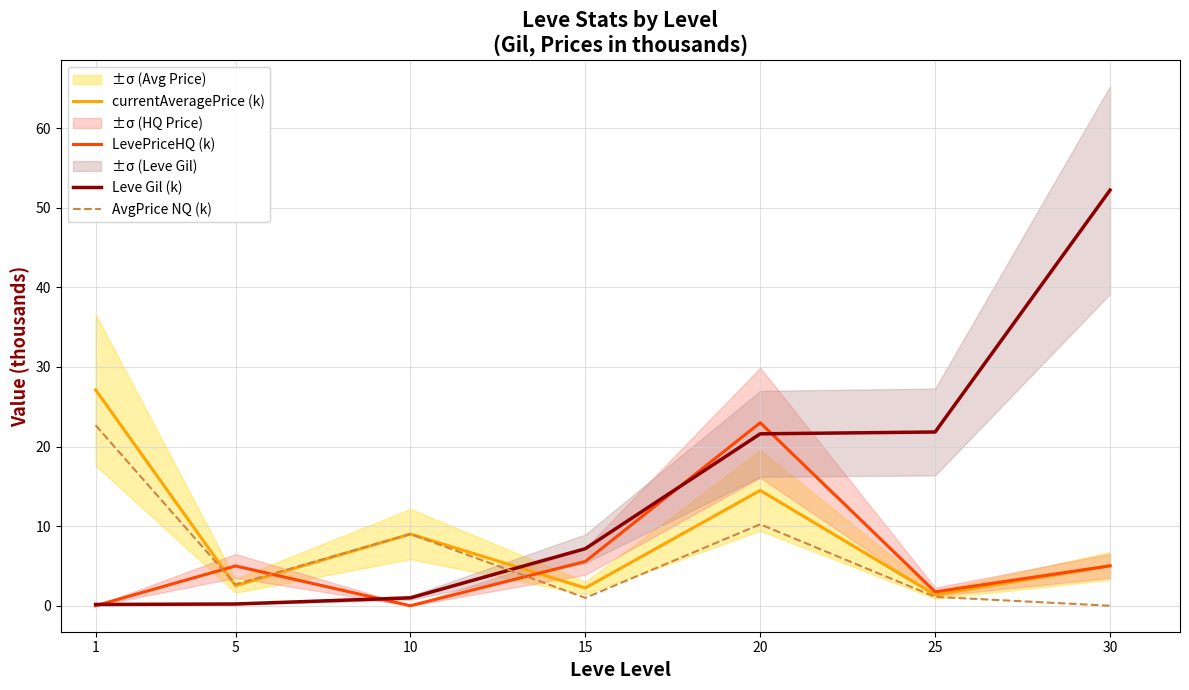

At which category does currentAveragePrice (k) reach its first local peak?

10